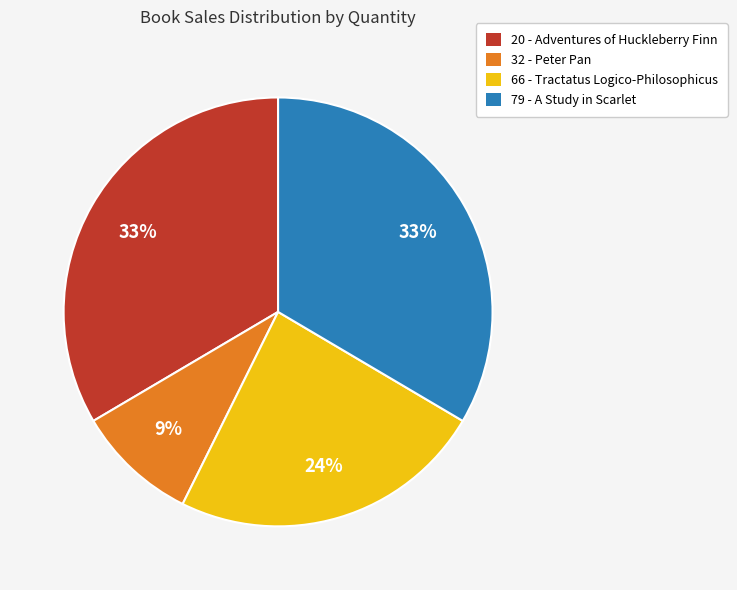

To the nearest percent, what percentage of the pie is 20 - Adventures of Huckleberry Finn?

33%